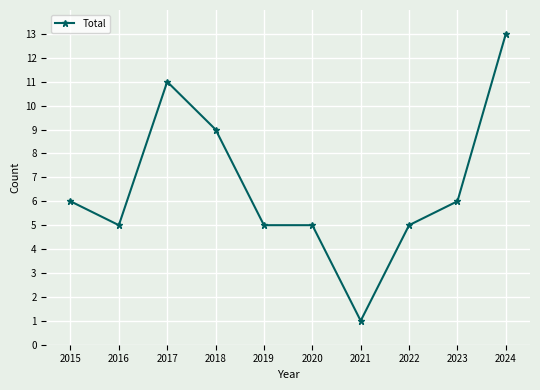

Reading left to right, extract all data points from this chart.

2015=6	2016=5	2017=11	2018=9	2019=5	2020=5	2021=1	2022=5	2023=6	2024=13